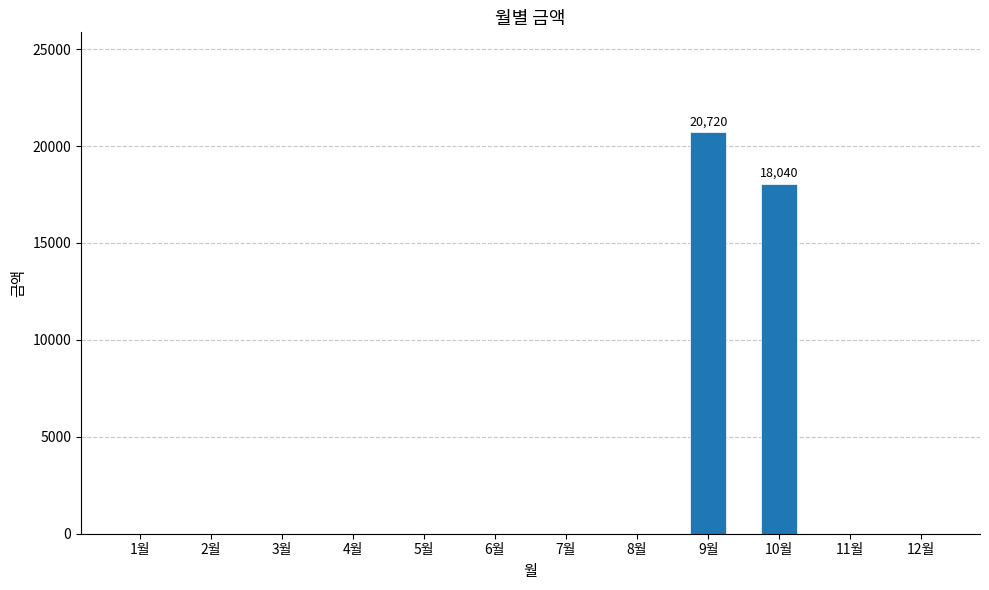

What is the change in value from 3월 to 10월?

+18040